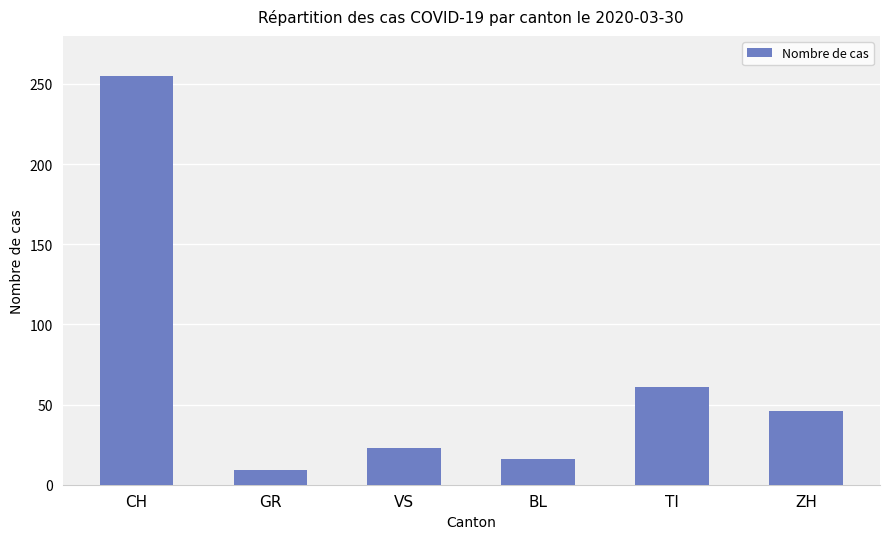

Rank the categories by value from highest to lowest.

CH, TI, ZH, VS, BL, GR